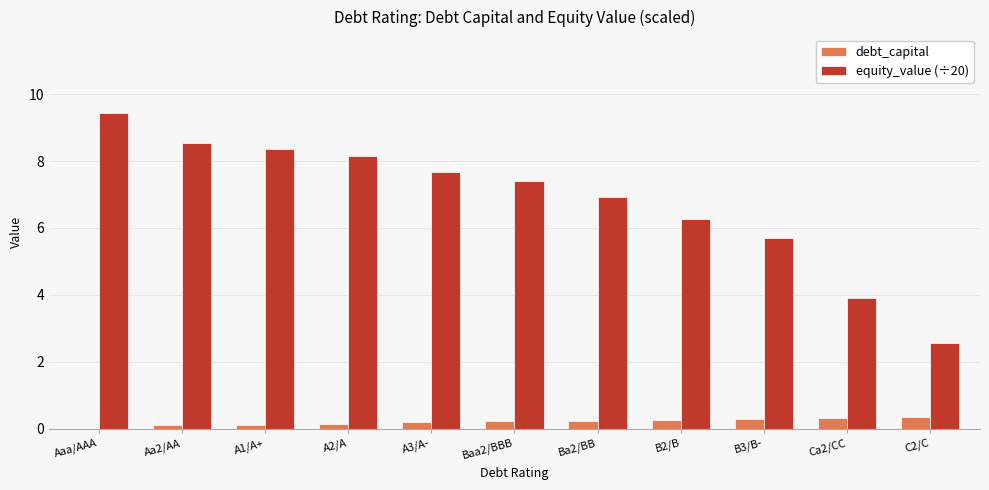

How many data points in equity_value (÷20) are above 7?

6